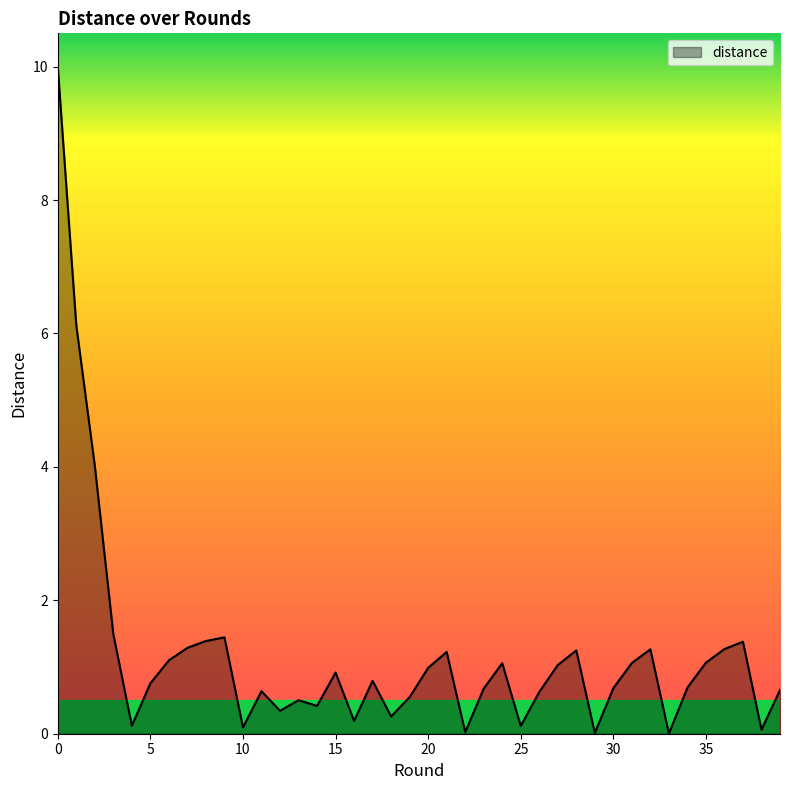

What is the maximum value shown in the chart?

10.0